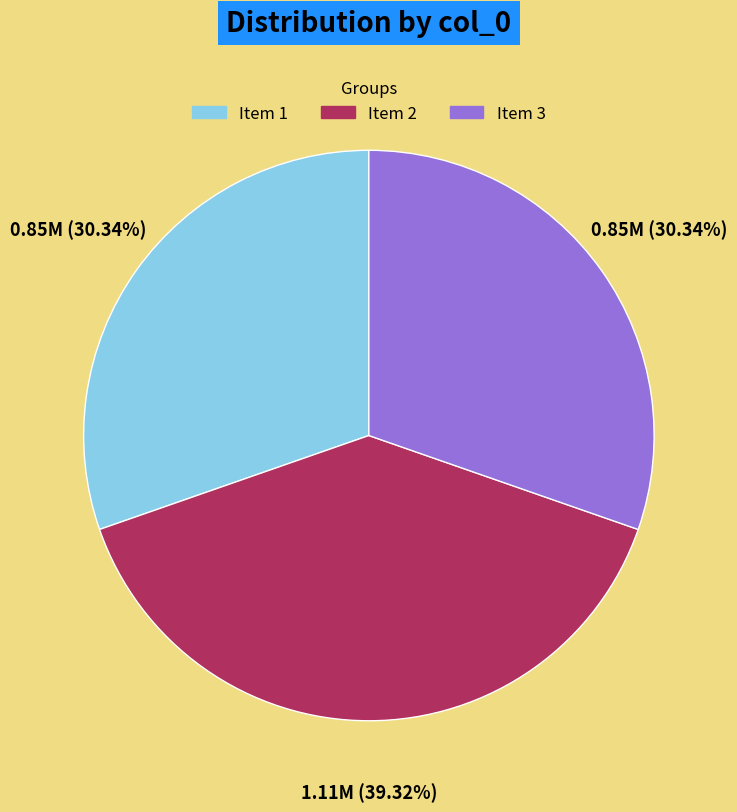

Approximately how many times larger is the value at Item 3 compared to Item 2?

0.8